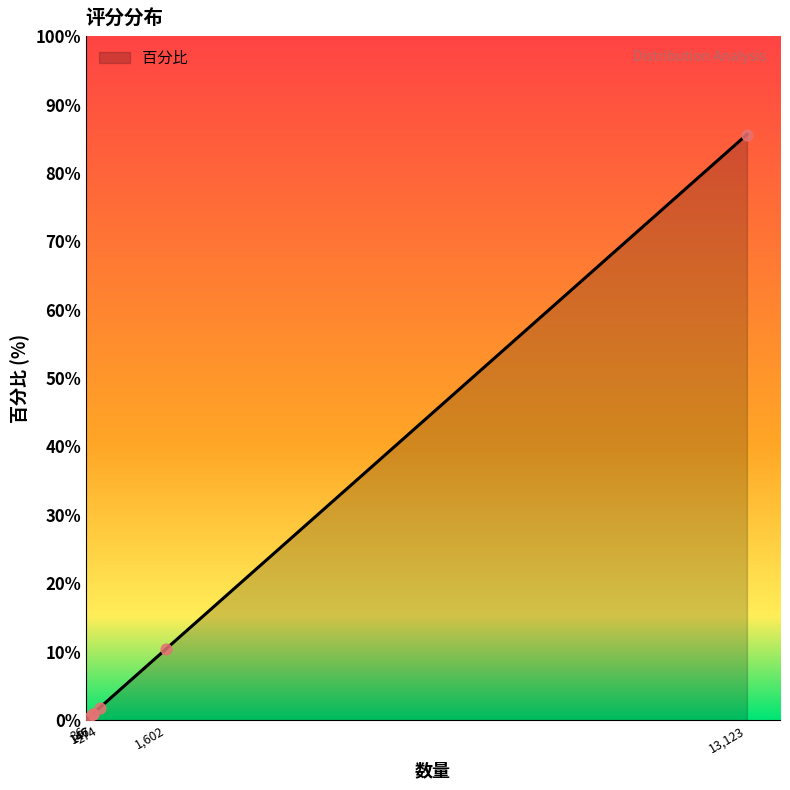

What is the difference between the maximum and minimum values?

85.4